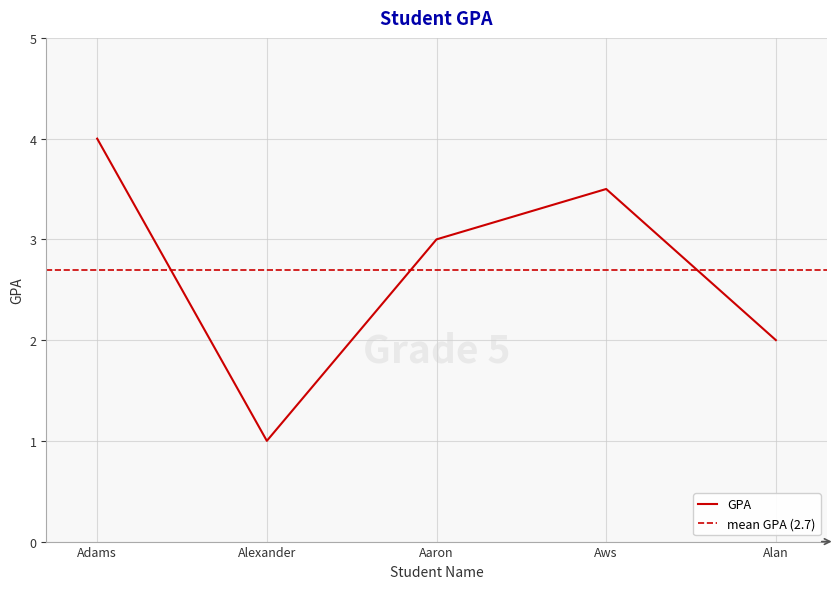

Reading left to right, list all the values displayed in this chart.

4.0	1.0	3.0	3.5	2.0